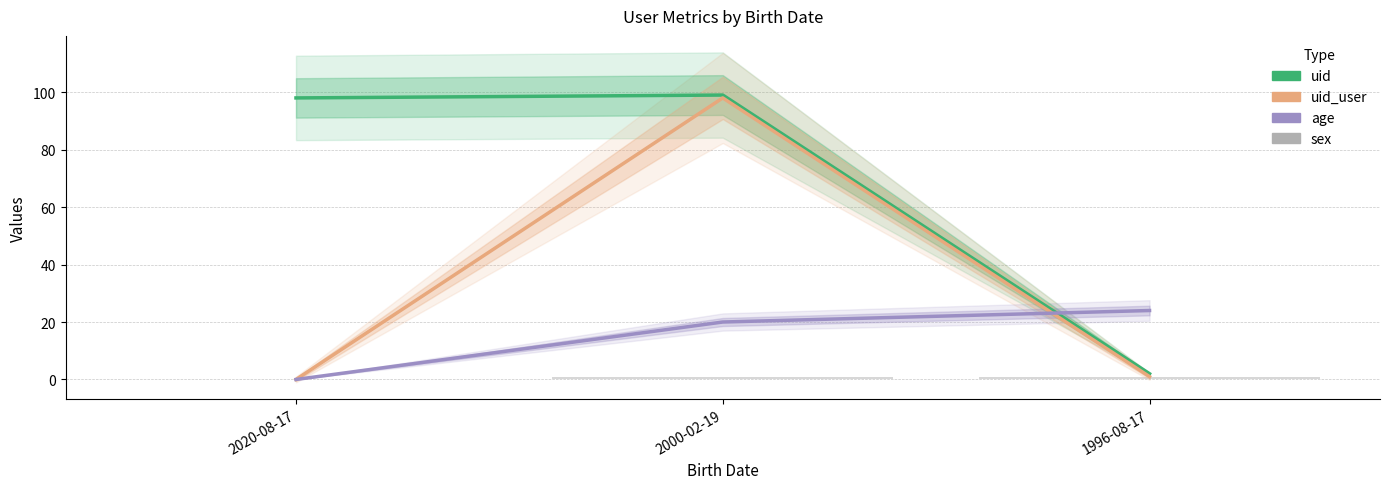

Is the value of age at 2000-02-19 greater than the value of uid_user at 2020-08-17?

Yes